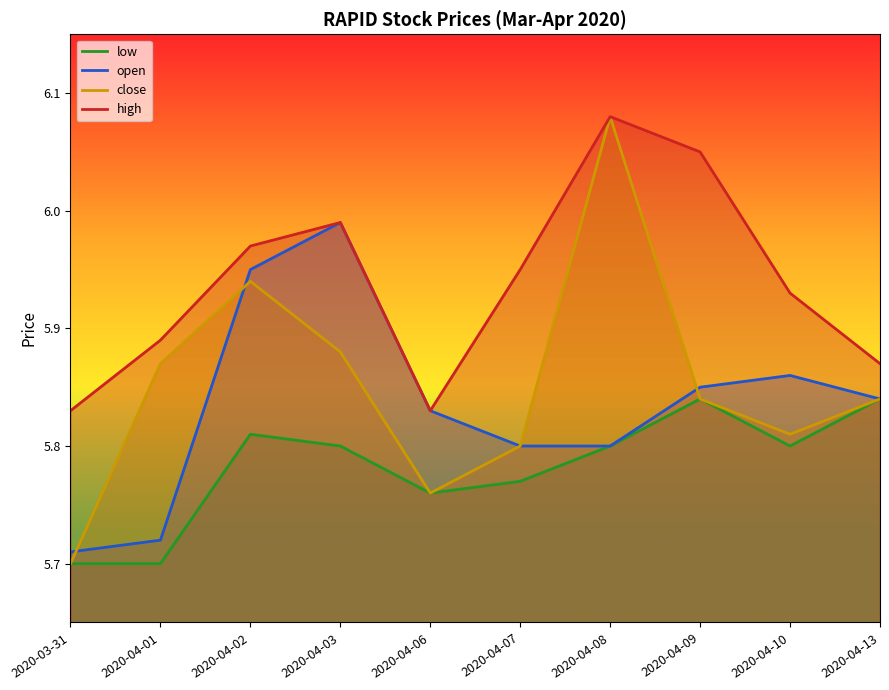

Is the value of low at 2020-04-03 greater than the value of open at 2020-04-06?

No